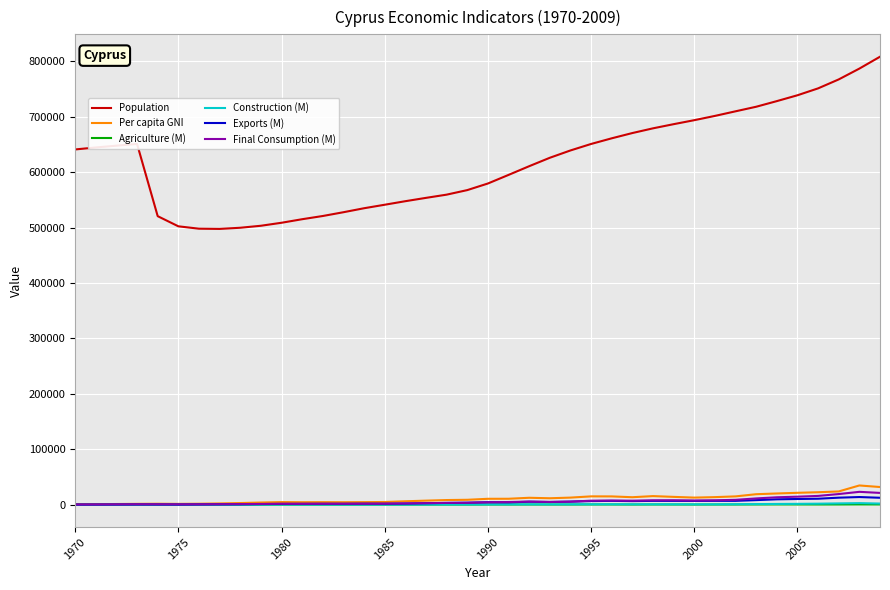

Count the number of categories in the chart.

40